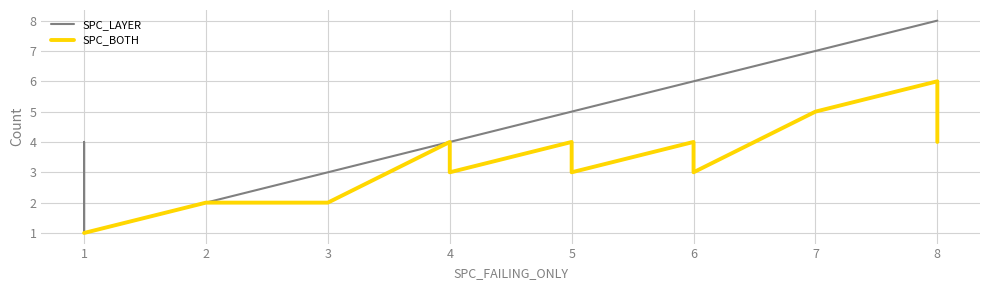

How many distinct data groups are displayed?

2